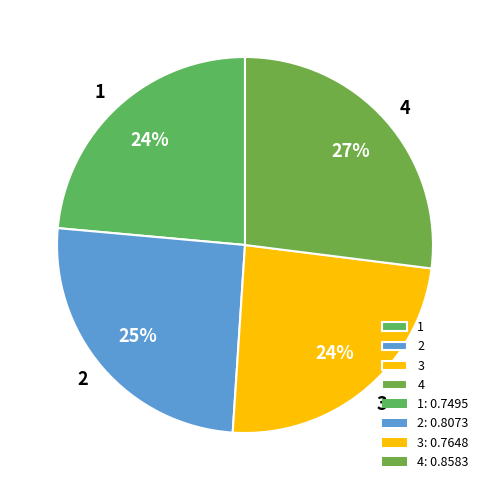

Does 2 account for over 50% of the chart?

No